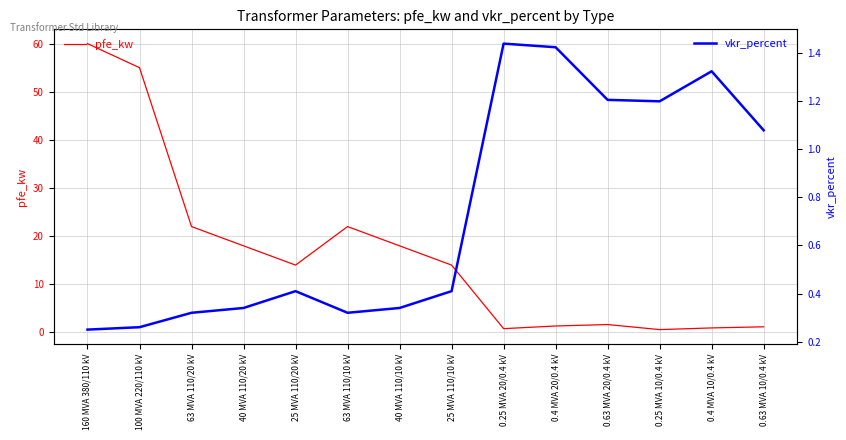

Which series has the largest range (max minus min)?

pfe_kw